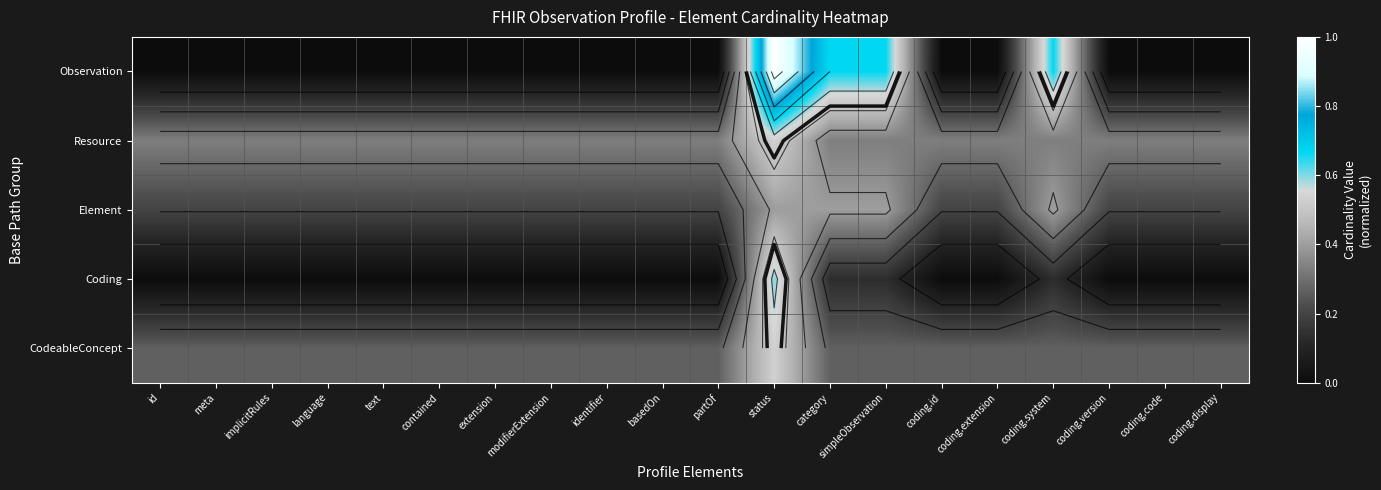

How many categories are shown in the chart?

20